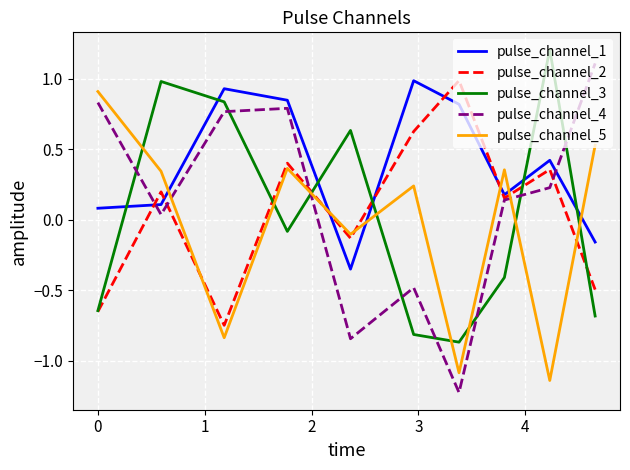

What is the minimum value shown in the chart?

-1.2